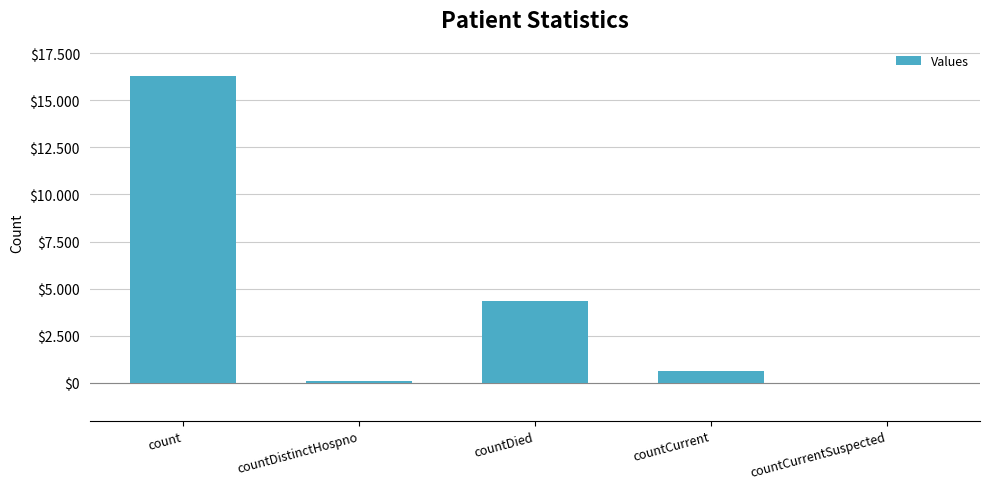

How many bars are there in total?

5